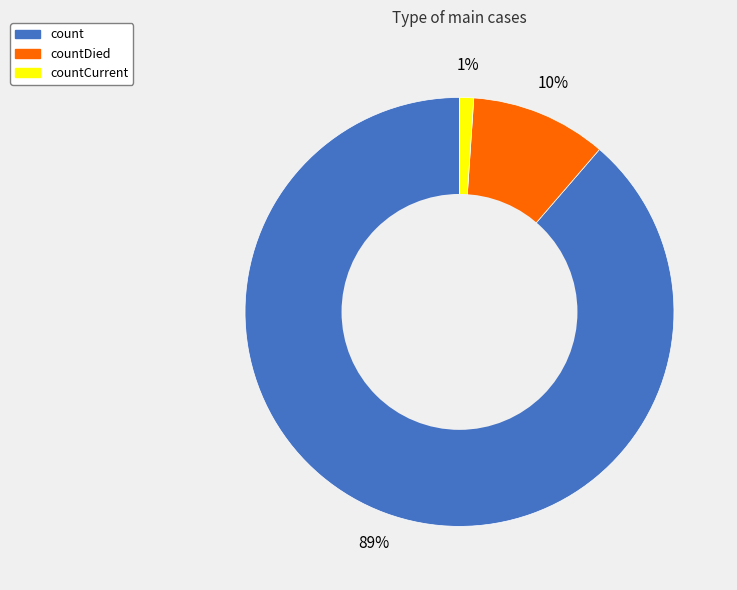

Is there any slice that represents more than half of the pie?

Yes